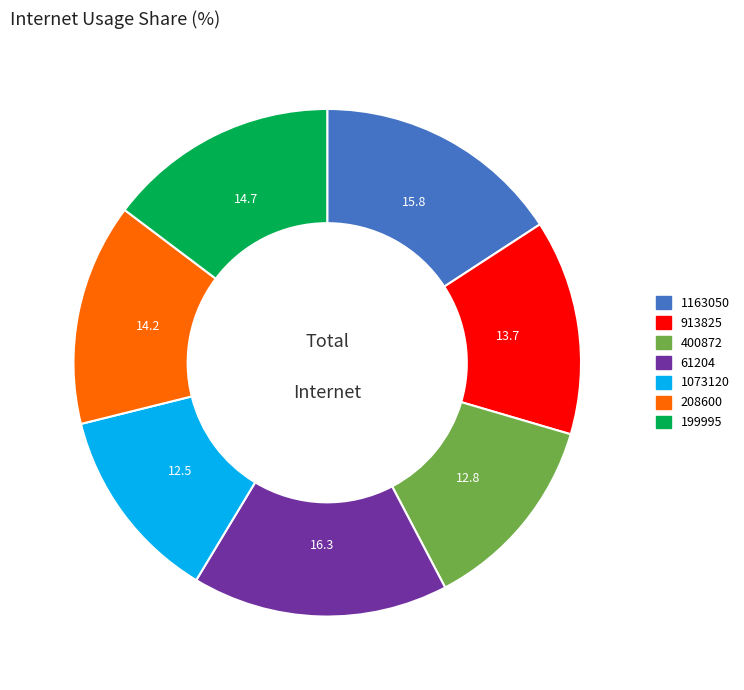

Does 61204 represent more than half of the total?

No